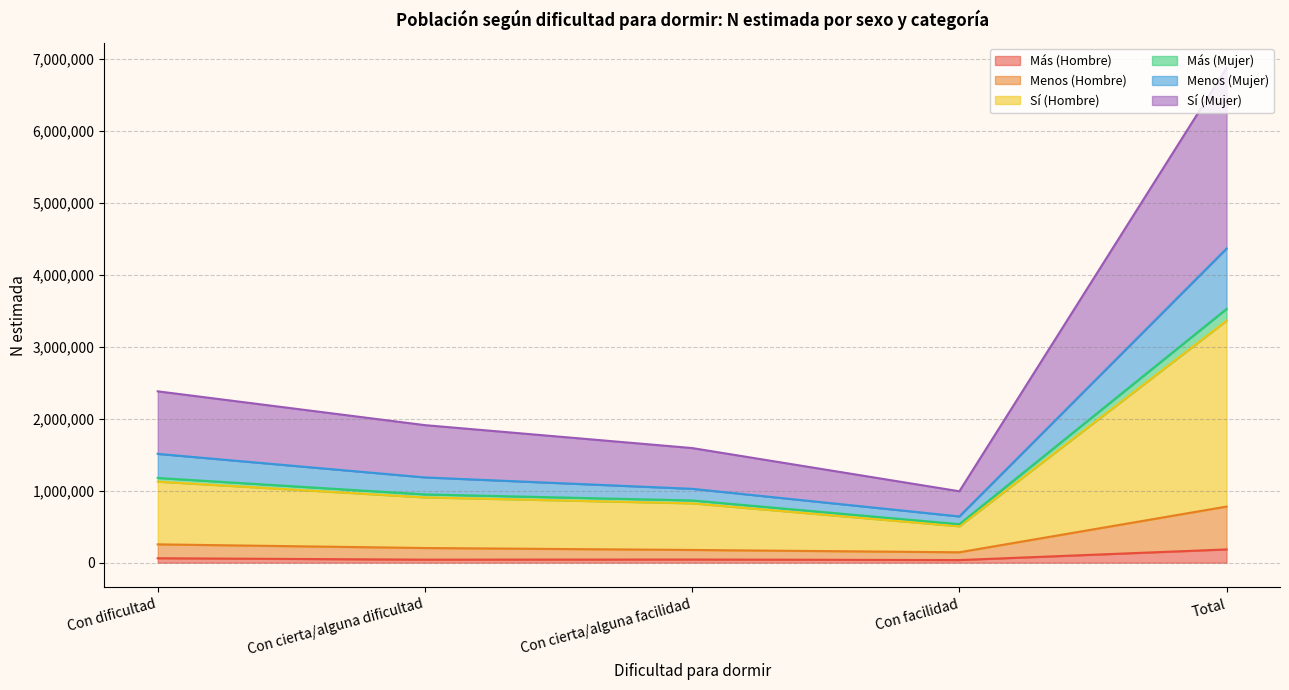

Which category has the lowest value in the Menos (Hombre) series?

Con facilidad